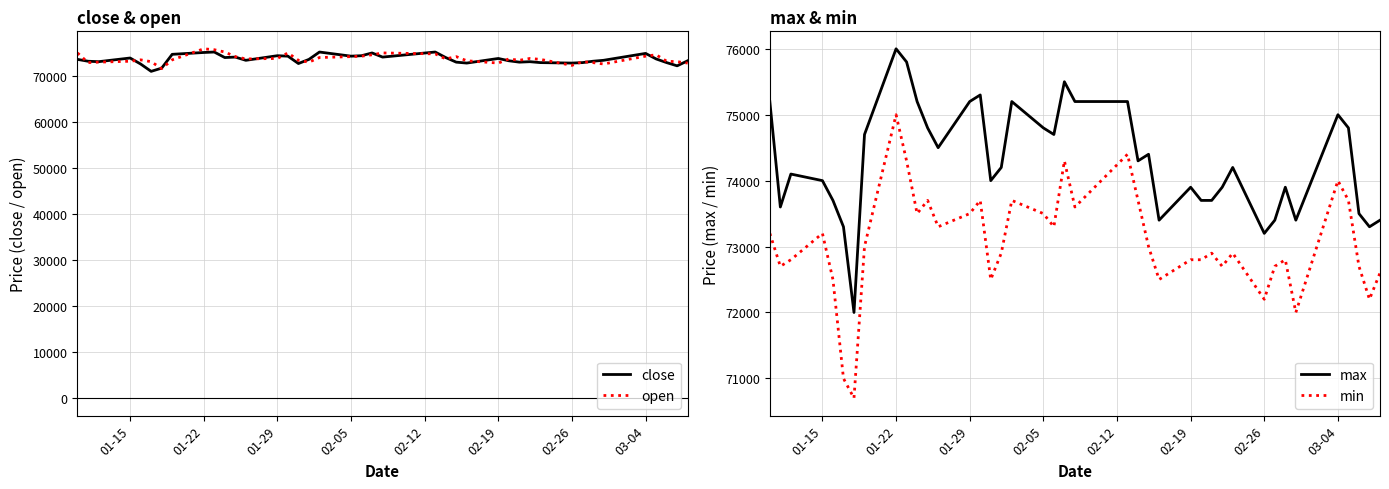

What are all the series names shown in the legend?

close, open, max, min